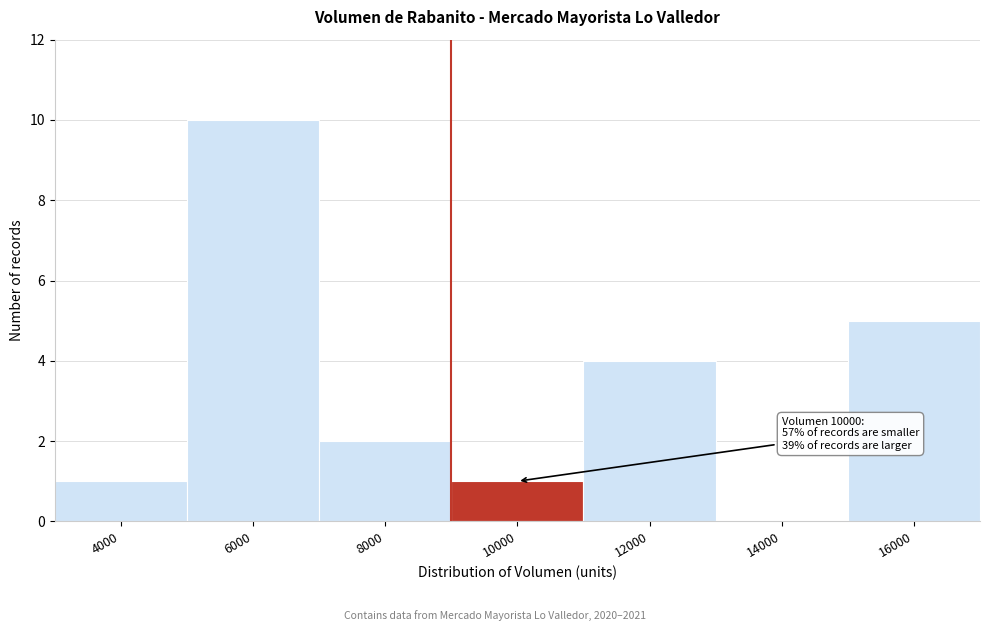

Reading left to right, what are all the values shown in this chart?

4000=1	6000=10	8000=2	10000=1	12000=4	14000=0	16000=5